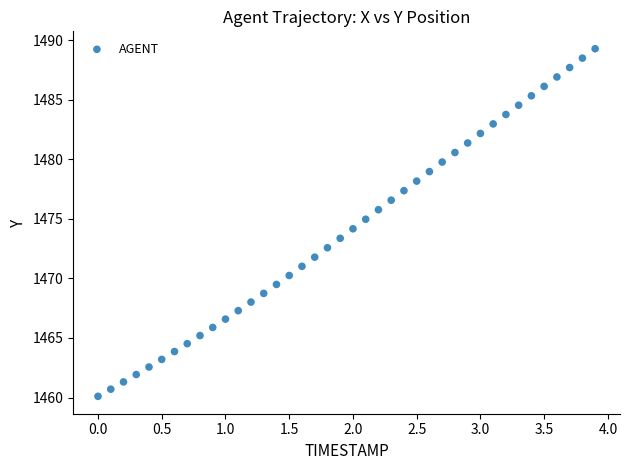

What is the range of X values (max minus min)?

3.9